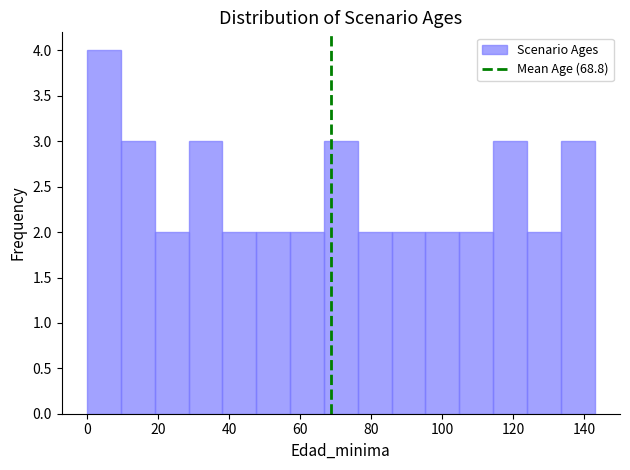

Reading left to right, transcribe this chart: for each bar, give the range it covers on the x-axis and its height. Neither the bar edges nor the heights are printed on the chart, so give them approximately, as read against the axes.

0 to 10: 4
10 to 20: 3
20 to 28: 2
28 to 38: 3
38 to 48: 2
48 to 58: 2
58 to 66: 2
66 to 76: 3
76 to 86: 2
86 to 96: 2
96 to 104: 2
104 to 114: 2
114 to 124: 3
124 to 134: 2
134 to 144: 3